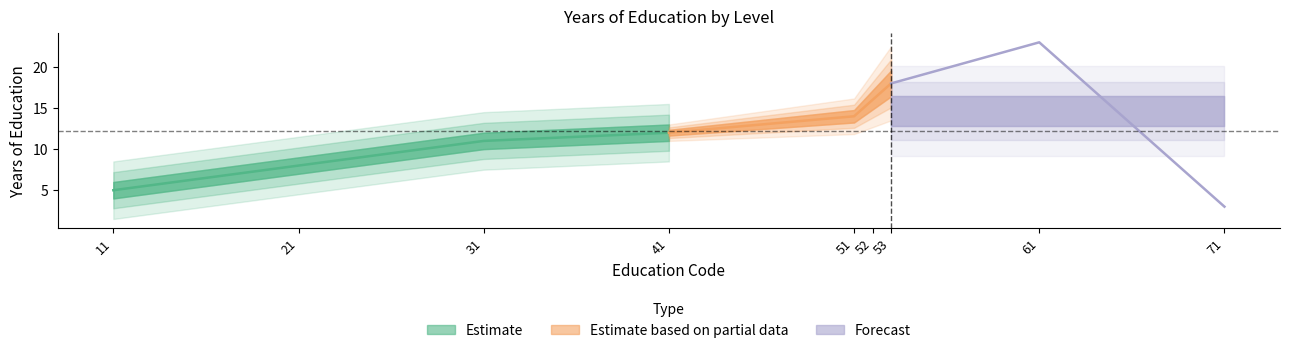

List the labels in order of value, smallest first.

71, 11, 21, 31, 41, 51, 52, 53, 61